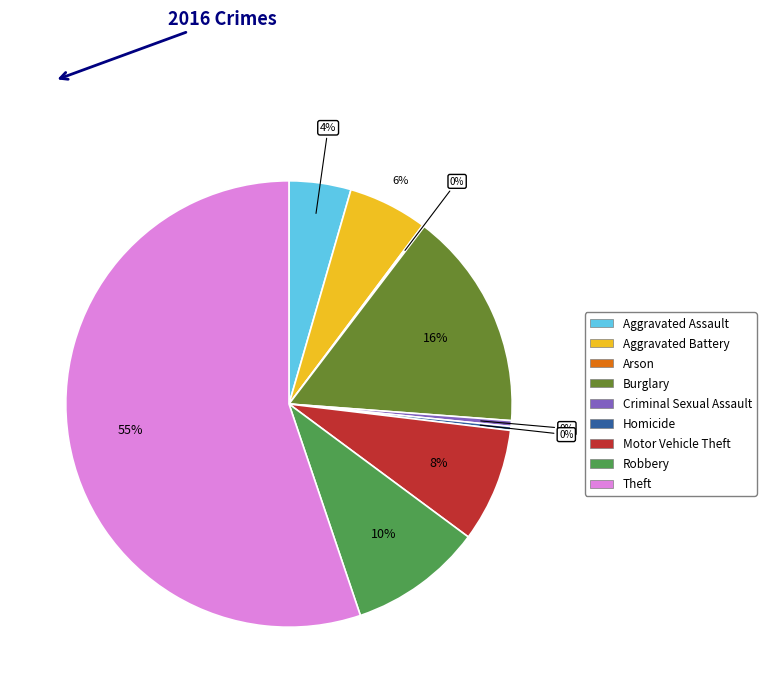

Is the sum of Criminal Sexual Assault and Homicide greater than half?

No